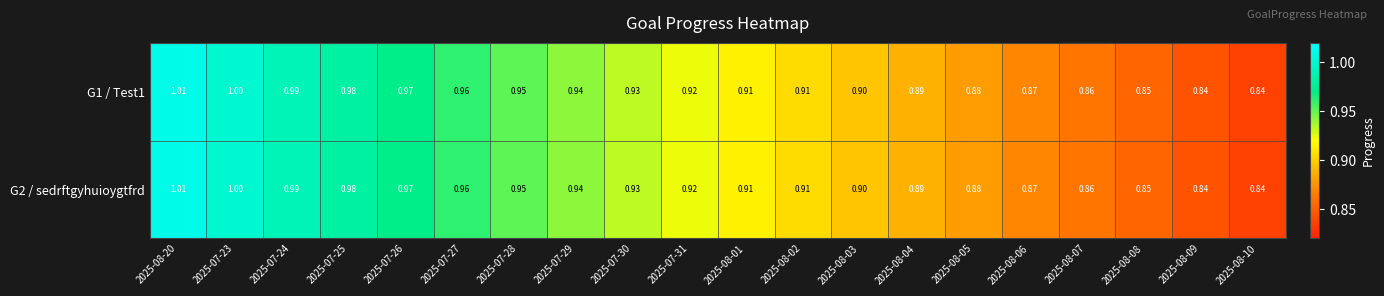

Is the value of G1 / Test1 at 2025-08-01 greater than the value of G2 / sedrftgyhuioygtfrd at 2025-07-23?

No